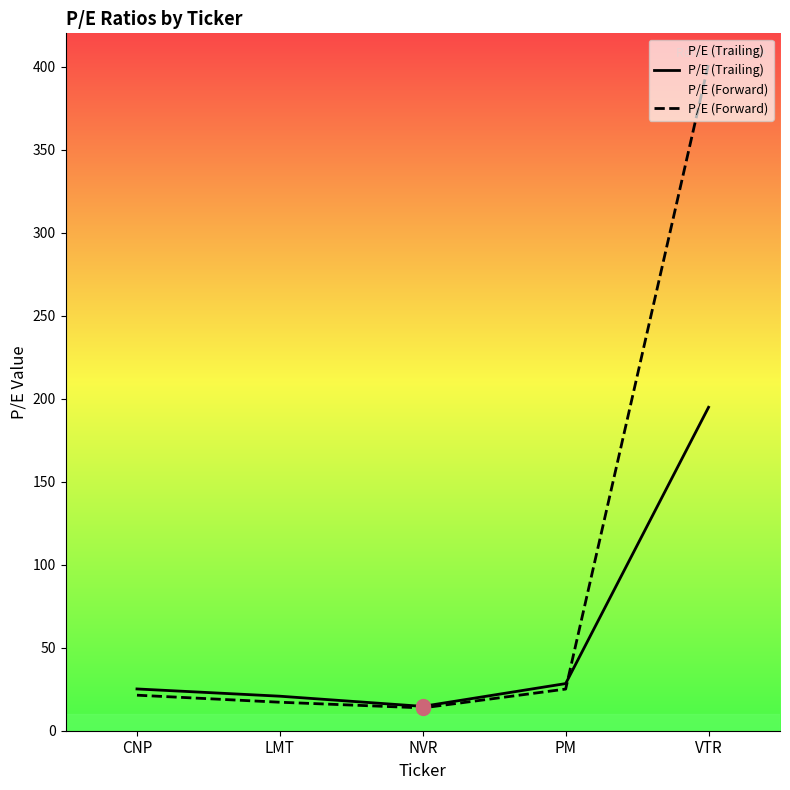

The P/E (Trailing) series shows 28.4 at PM. True or false?

True